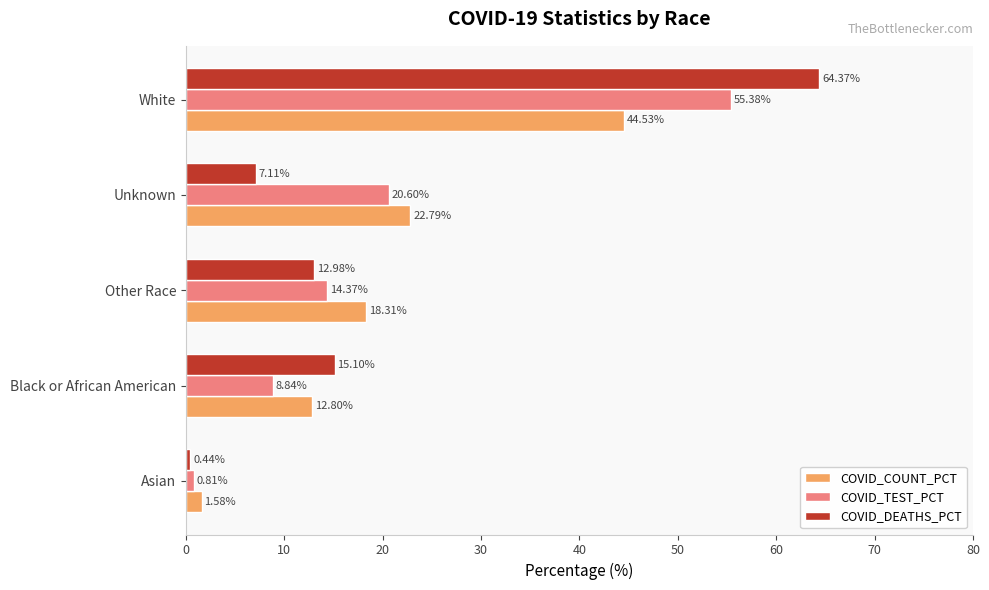

List the series in order of their peak value, lowest first.

COVID_COUNT_PCT, COVID_TEST_PCT, COVID_DEATHS_PCT